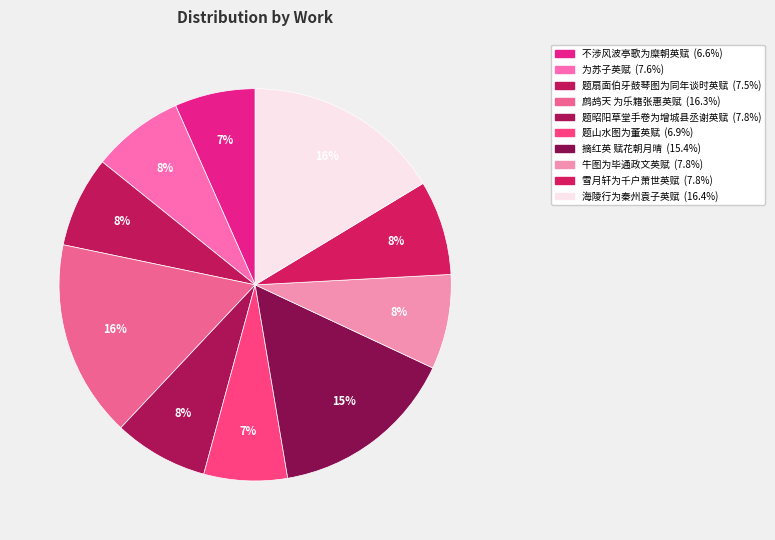

How much of the chart is everything except 不涉风波亭歌为糜朝英赋?

93.4%